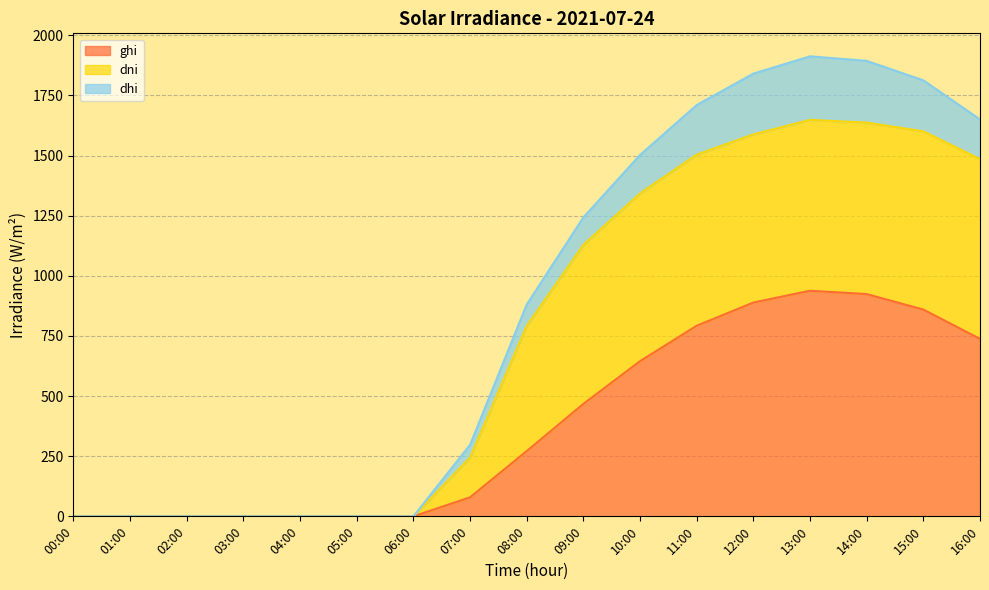

Which series has the largest range (max minus min)?

dhi